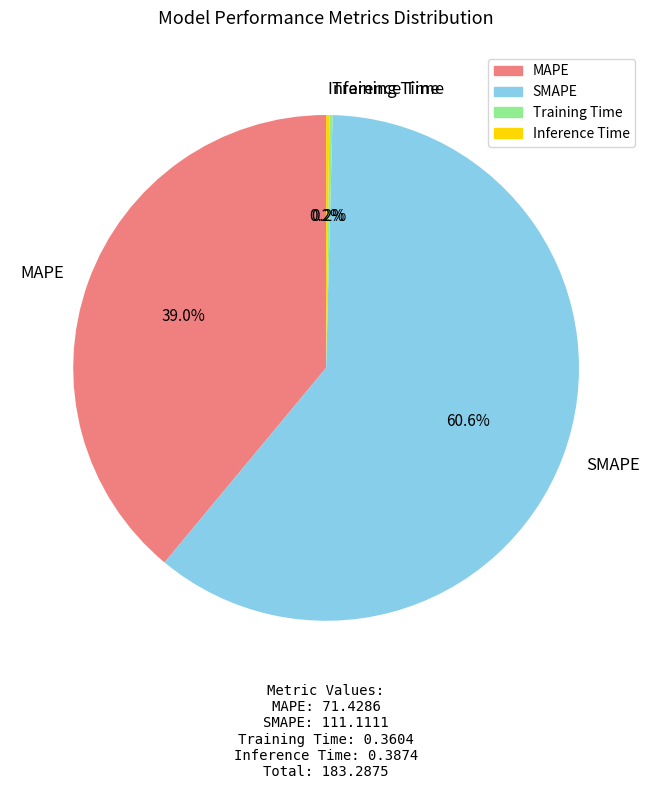

What percentage is the MAPE slice, to the nearest percent?

39%